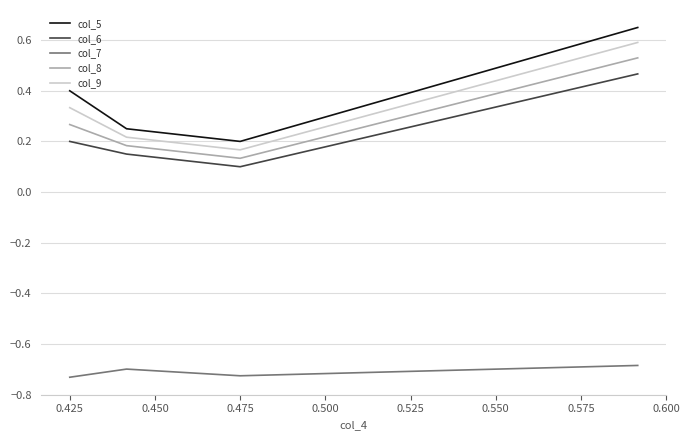

What are all the series names shown in the legend?

col_5, col_6, col_7, col_8, col_9